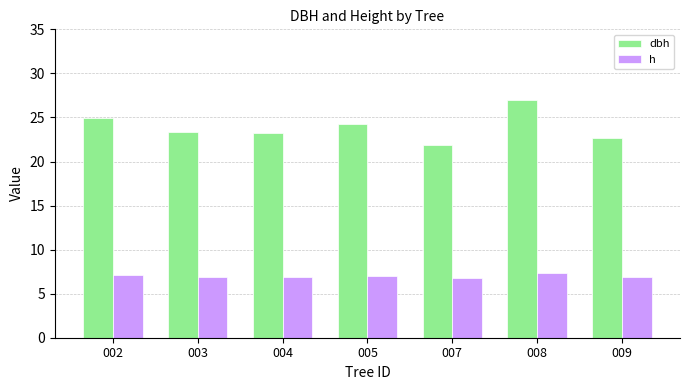

True or false: dbh has a value of 21.9 at 007.

True